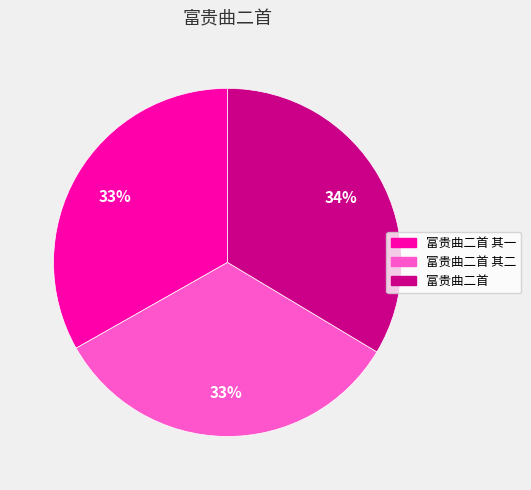

What is the ratio of the value at 富贵曲二首 to the value at 富贵曲二首 其一?

1.0